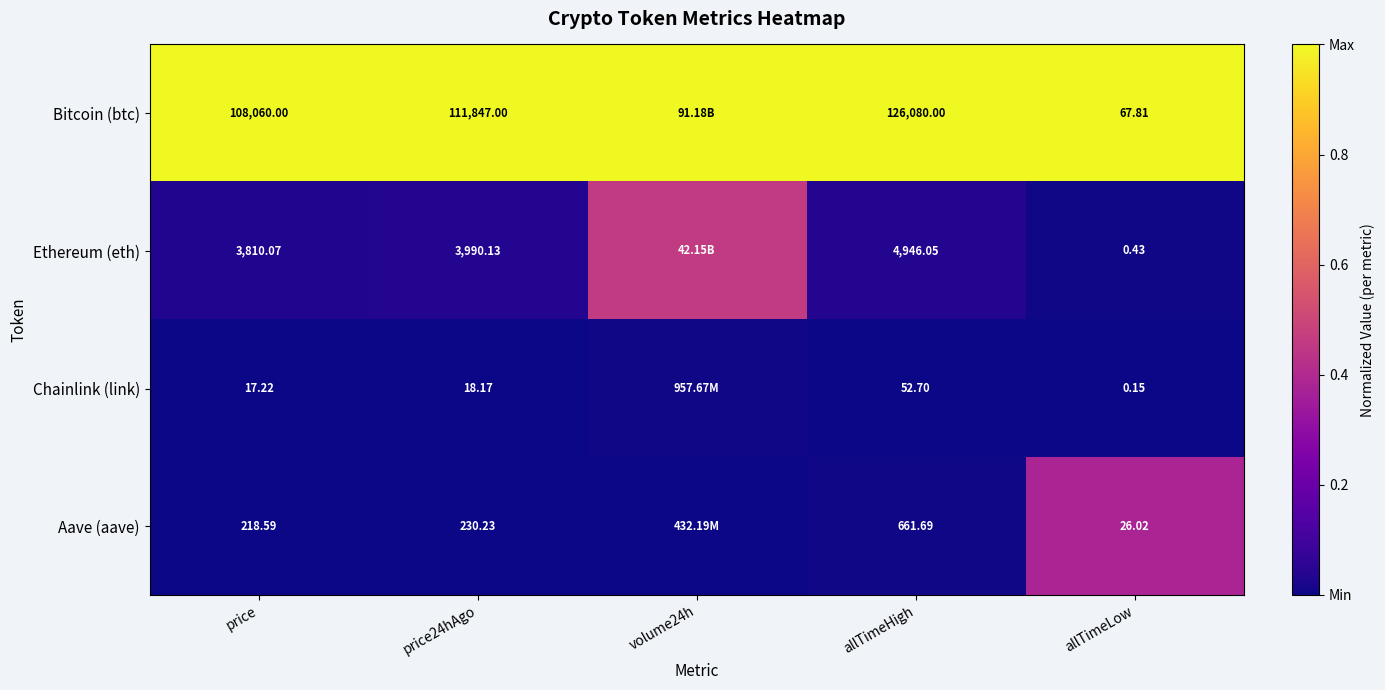

Is the value of Bitcoin (btc) at allTimeLow greater than the value of Ethereum (eth) at price24hAgo?

No